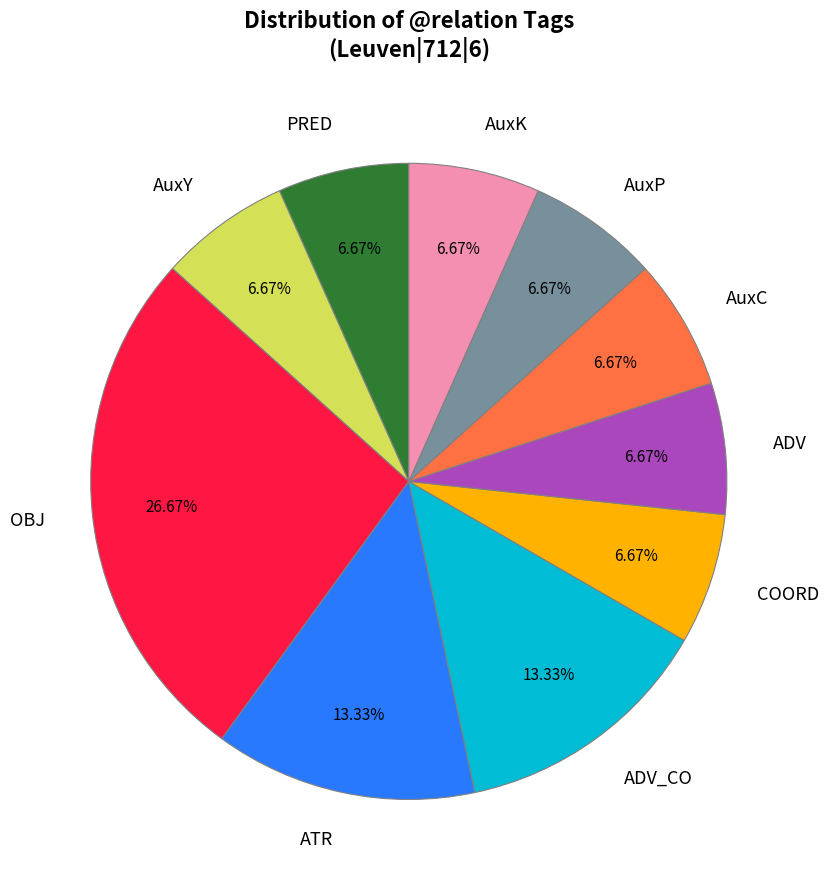

Count the number of slices in the pie.

10